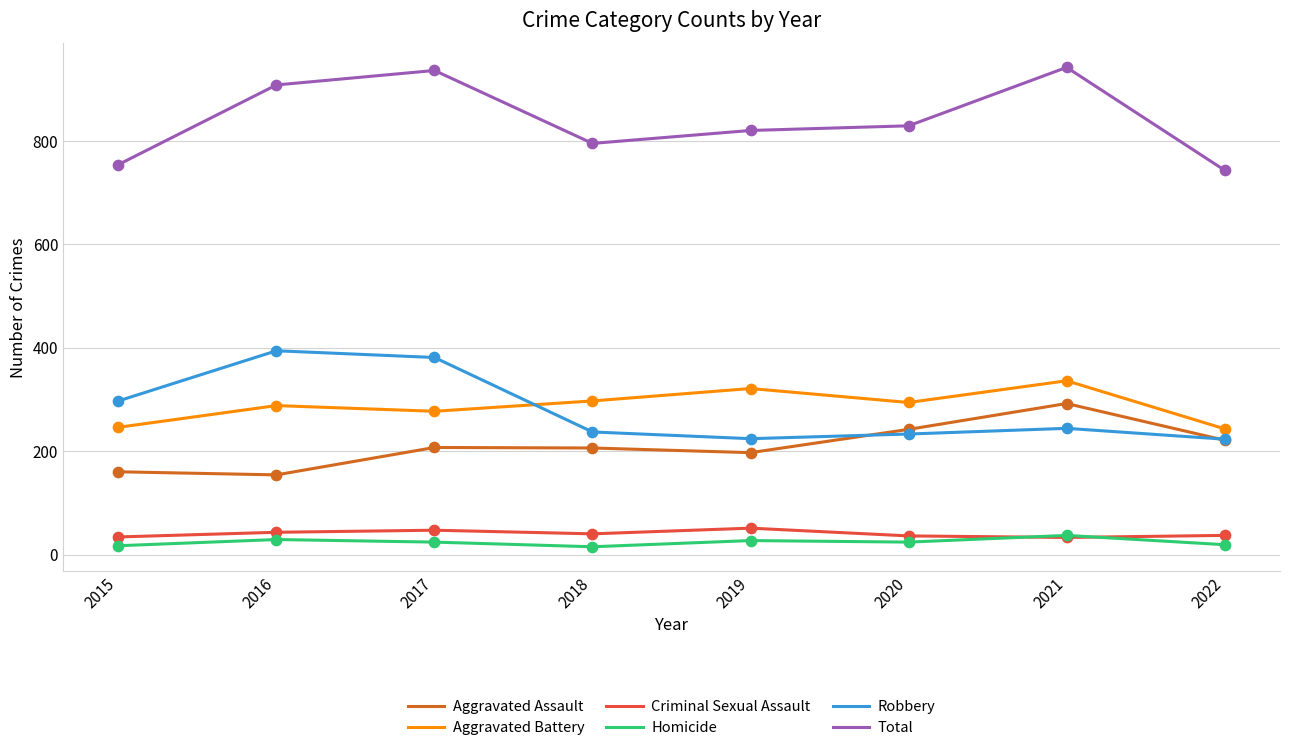

What are all the series names shown in the legend?

Aggravated Assault, Aggravated Battery, Criminal Sexual Assault, Homicide, Robbery, Total